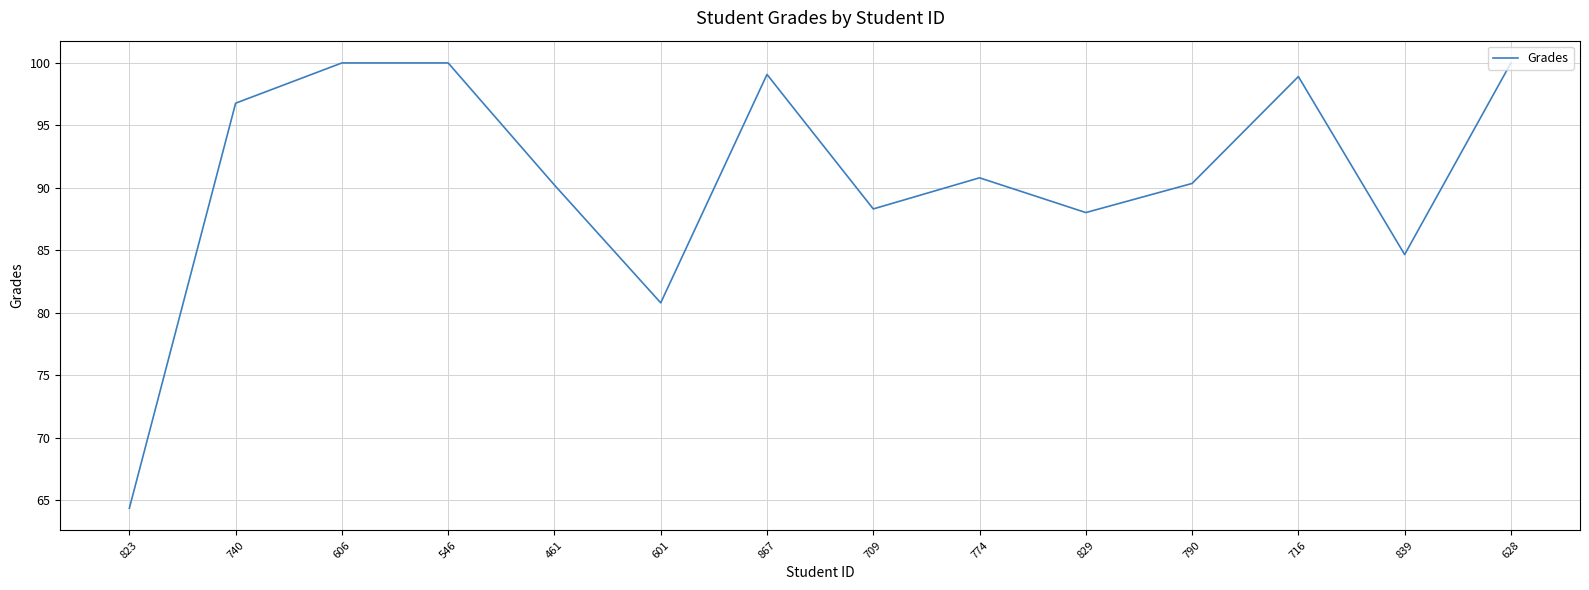

What is the average value?

90.9